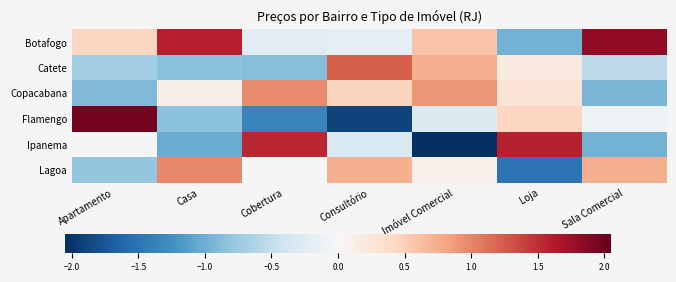

Between Cobertura and Apartamento, which is larger?

Apartamento